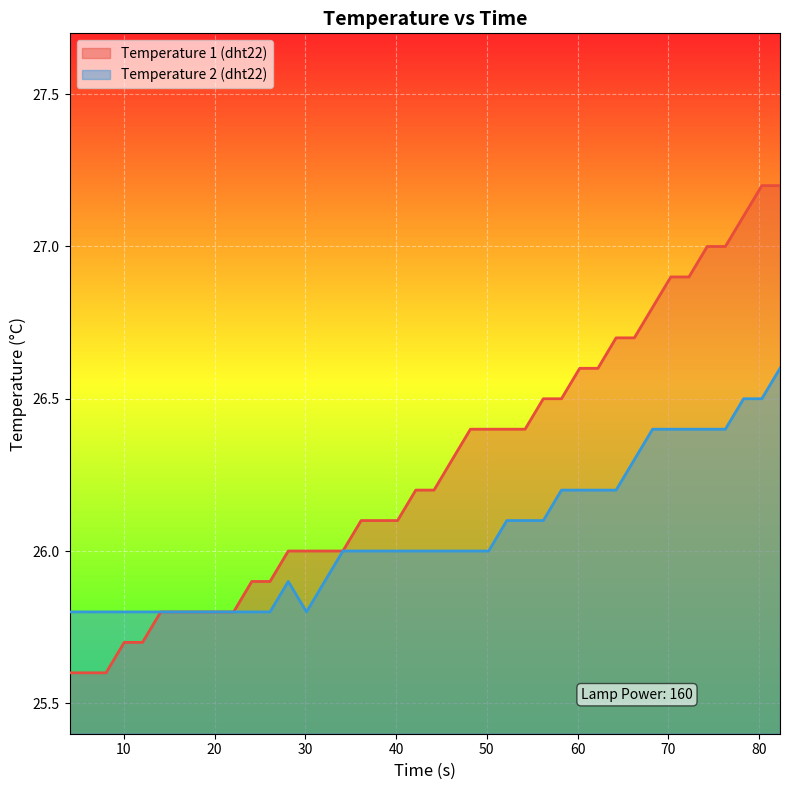

At how many categories does at least one series exceed 25?

40